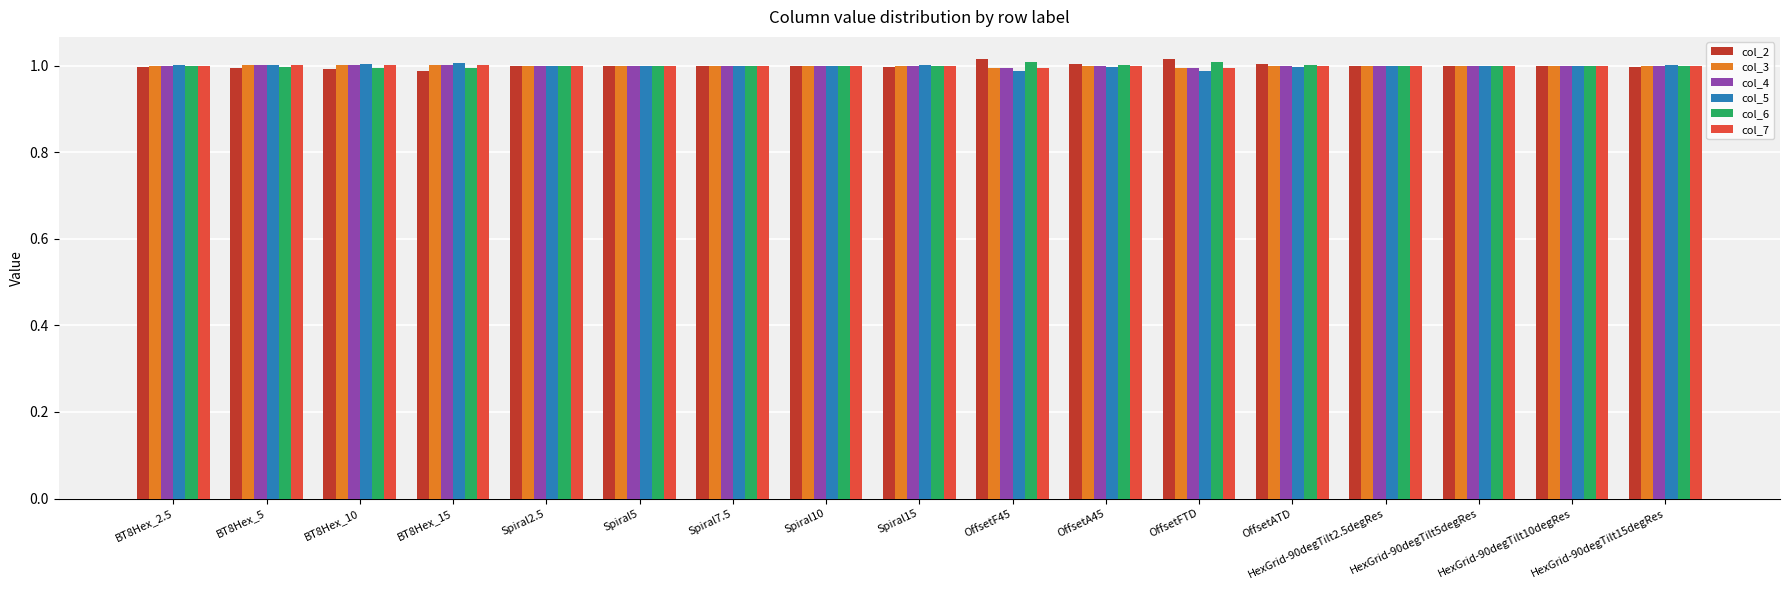

How many groups of bars are there?

17